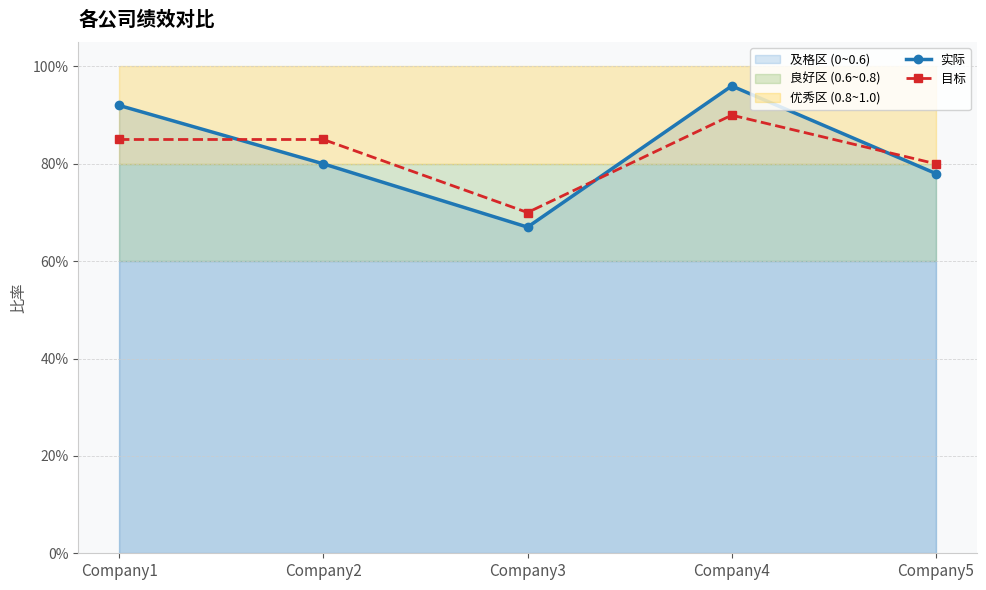

Does the chart display data point markers on the line(s)?

Yes